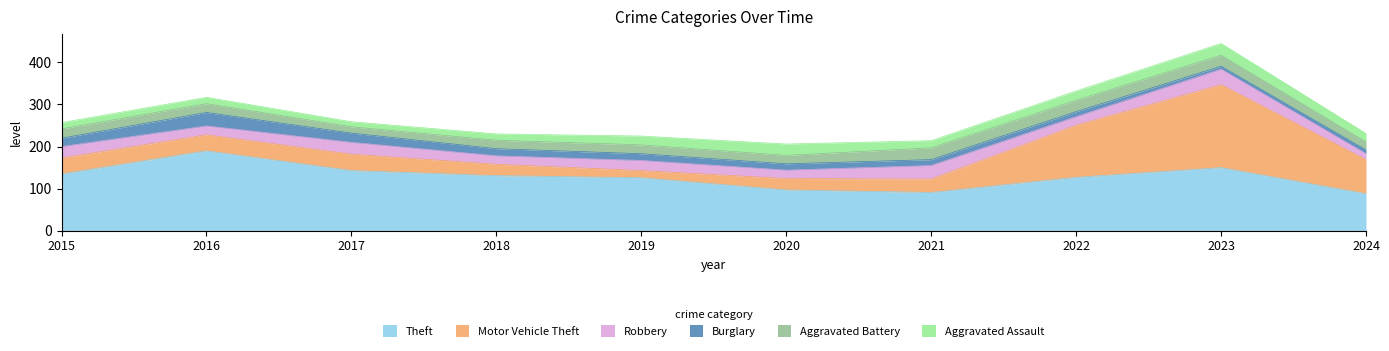

What is the smallest value displayed?

7